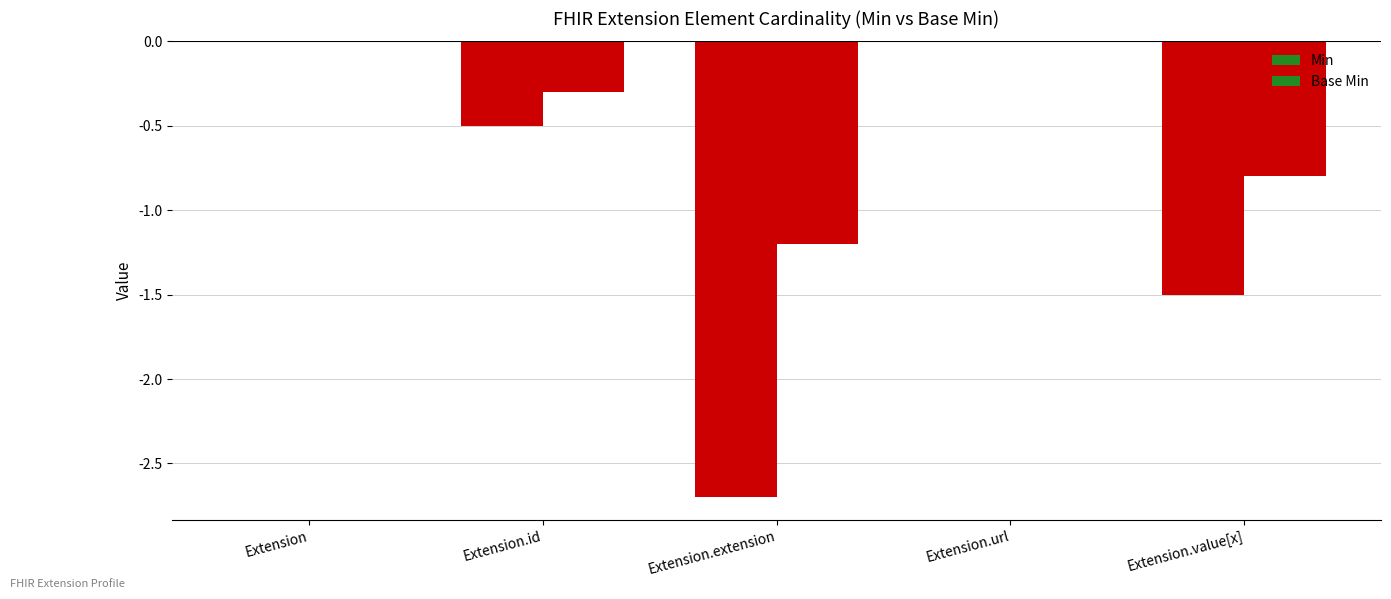

How many groups of bars are there?

5